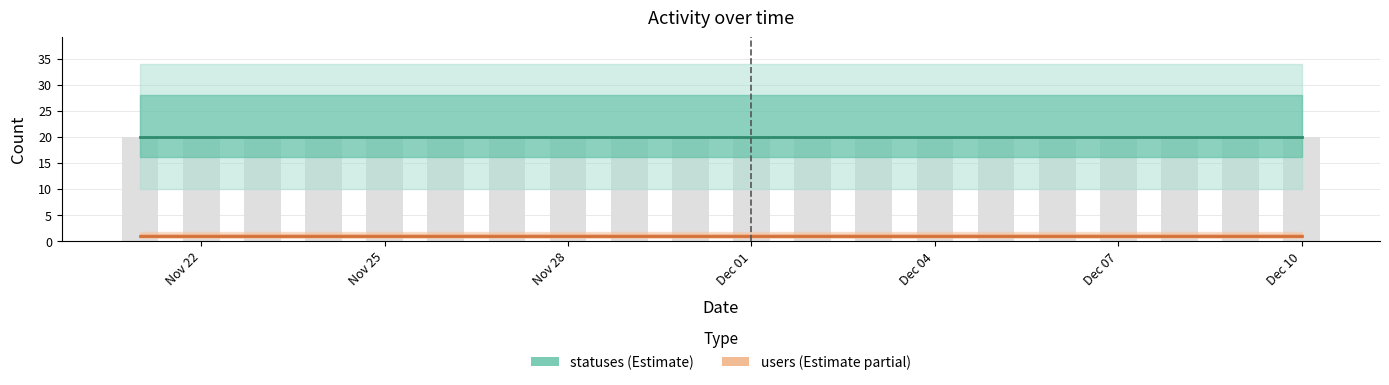

Which series has the largest total across all categories?

statuses